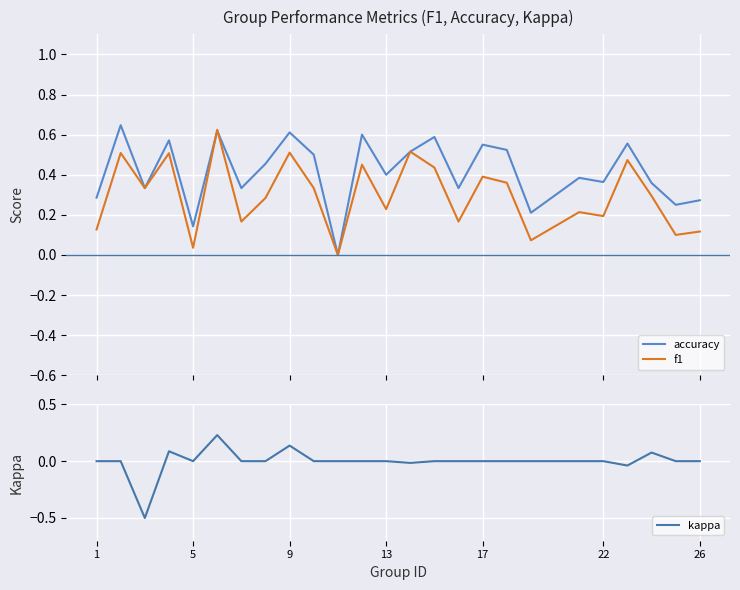

Rank the series by their maximum value, from highest to lowest.

accuracy, f1, kappa